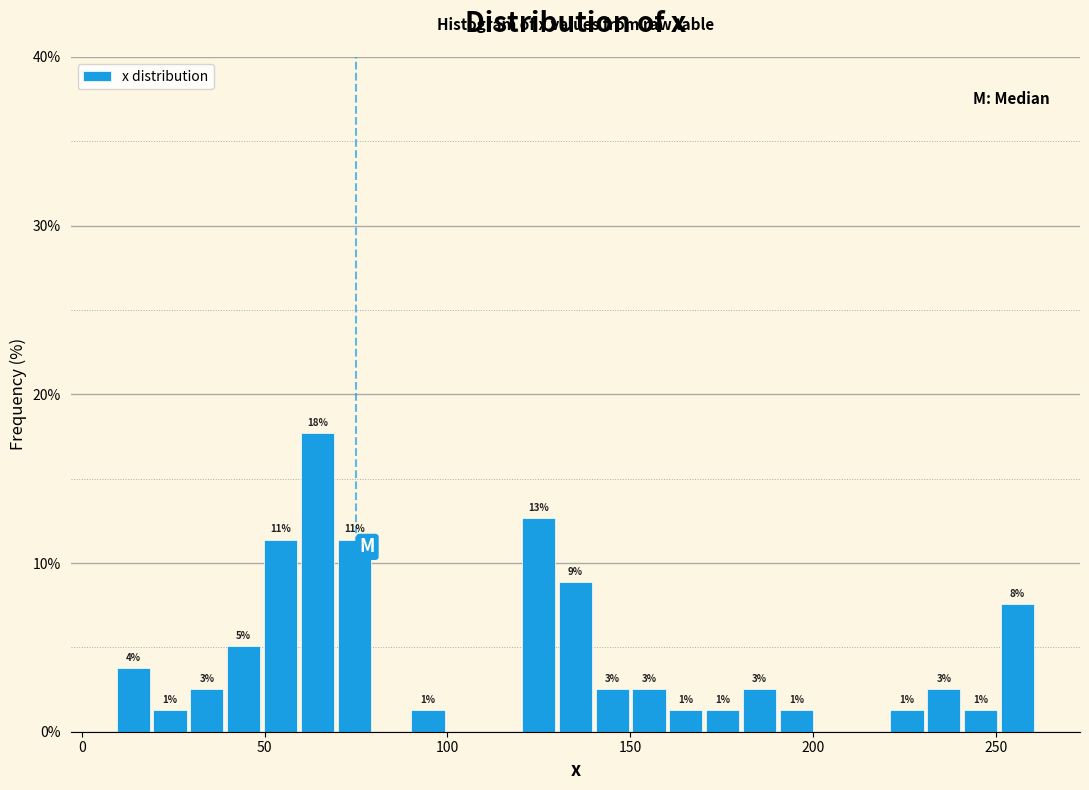

Around what value on the x-axis is the tallest bar? Give the approximate position of its centre, as read against the axis.

65